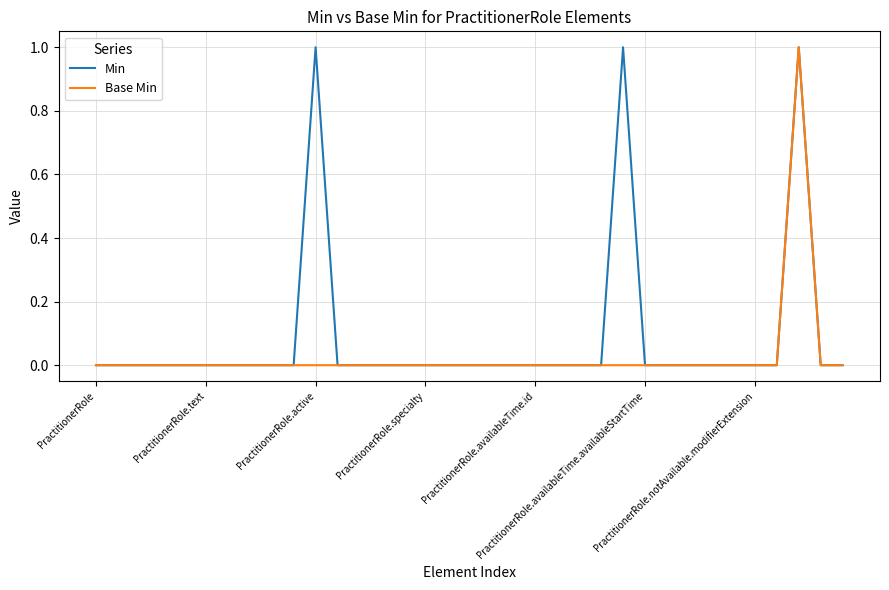

List the series in order of their overall mean, highest first.

Min, Base Min